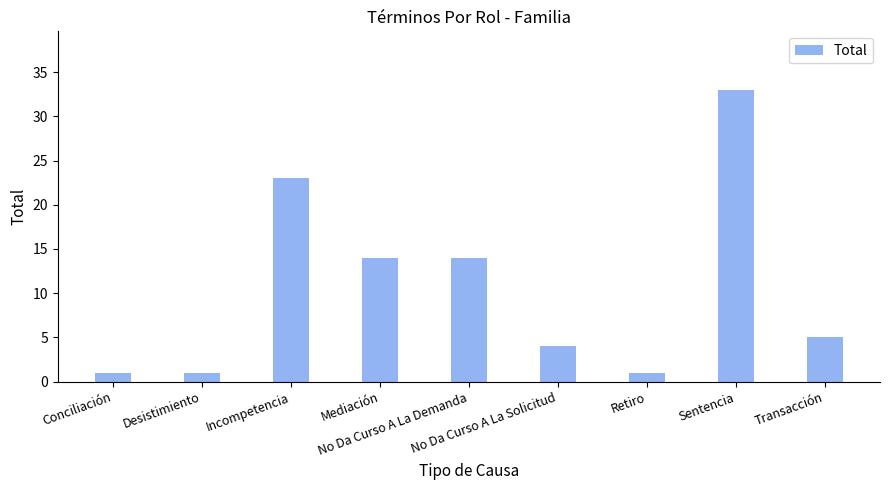

Are the bars horizontal?

No